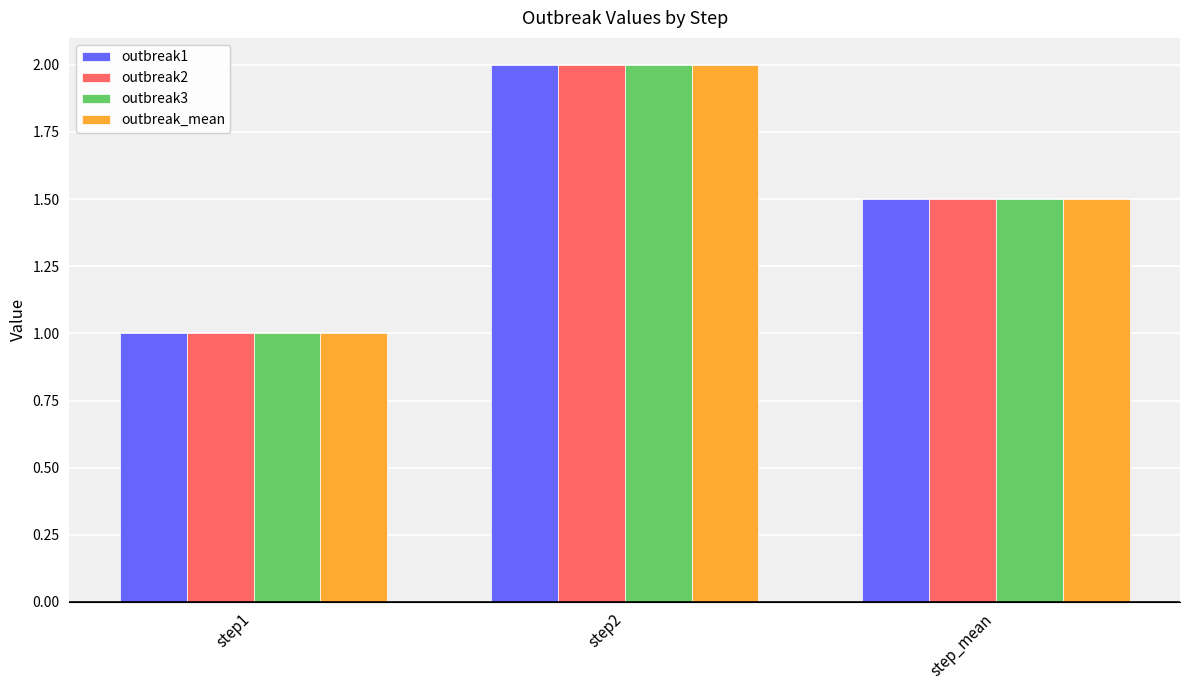

What position from the right is step1?

3